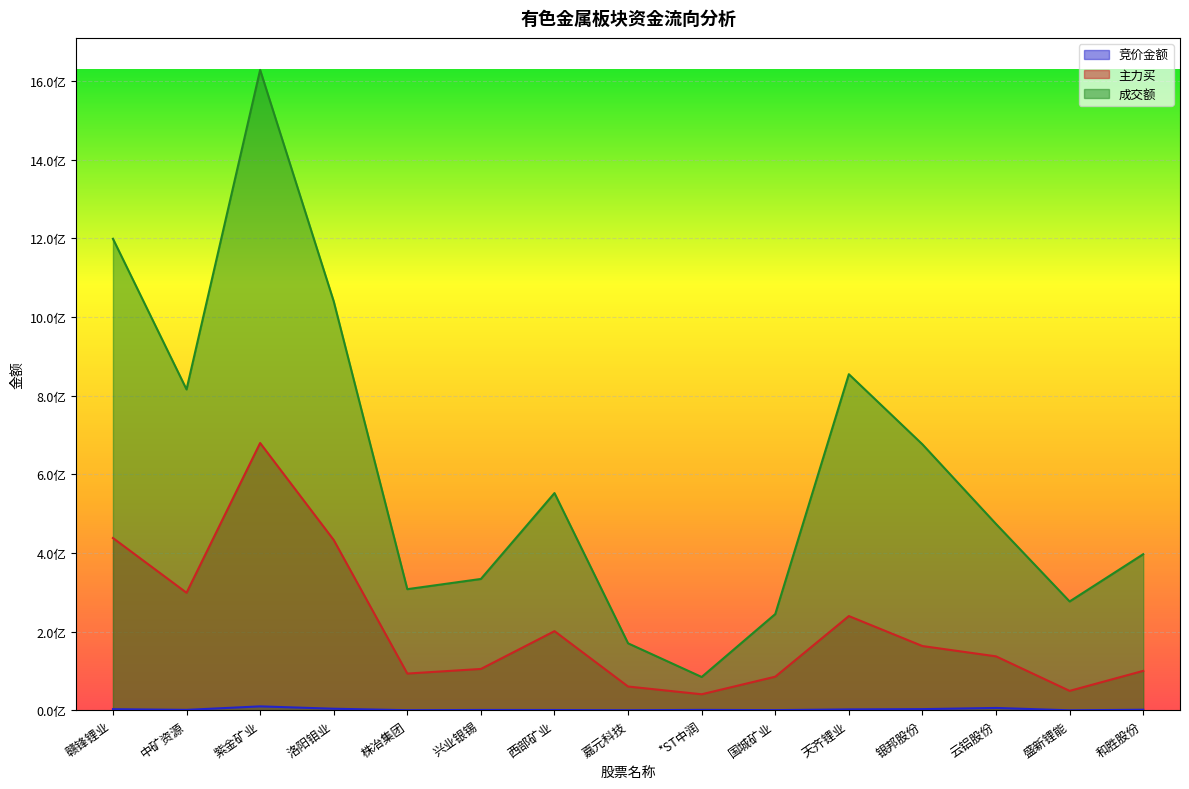

Between 盛新锂能 and 国城矿业, which is larger?

国城矿业